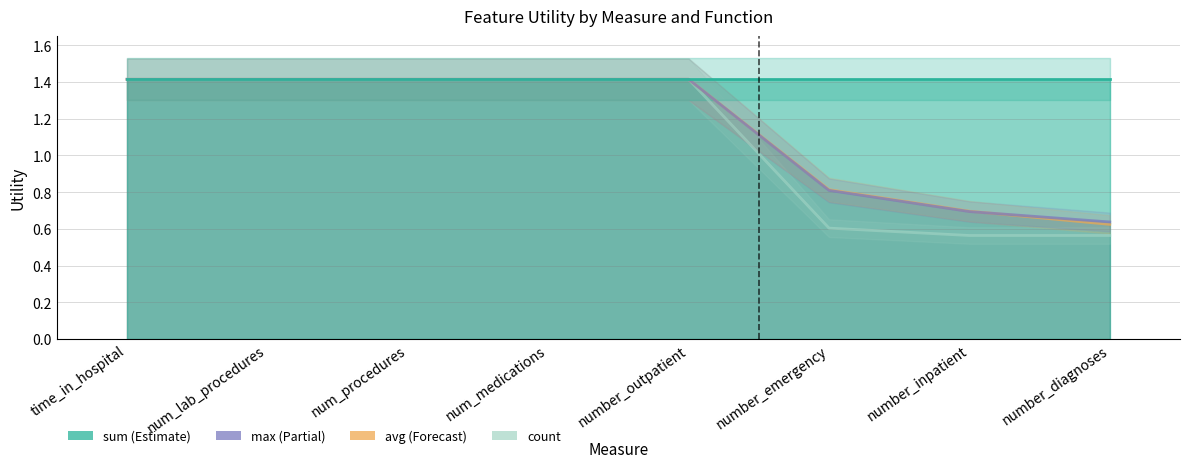

Between num_medications and number_emergency, which series saw the biggest shift?

count